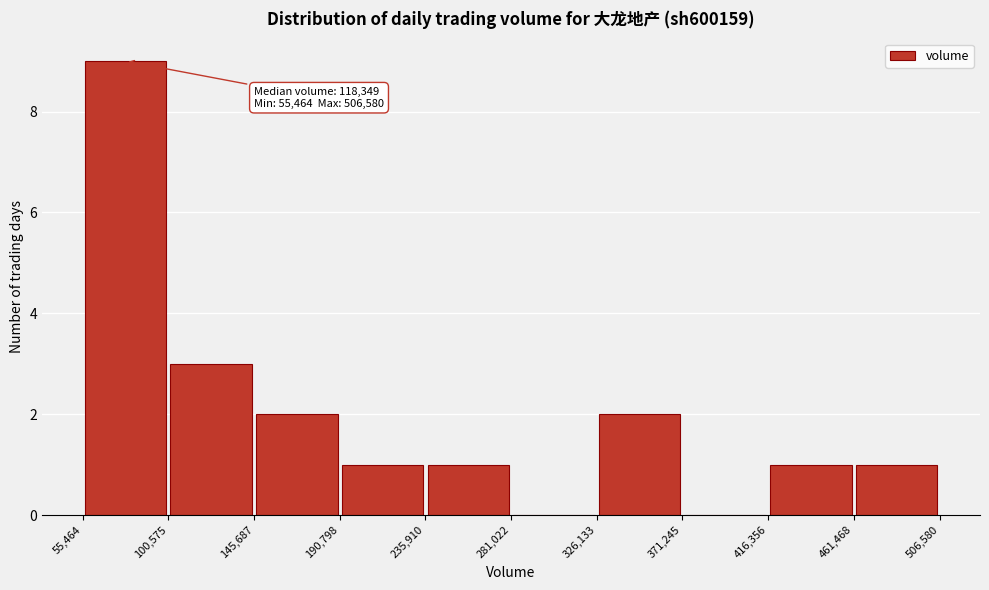

Which range on the x-axis has the tallest bar?

55,464 to 100,575